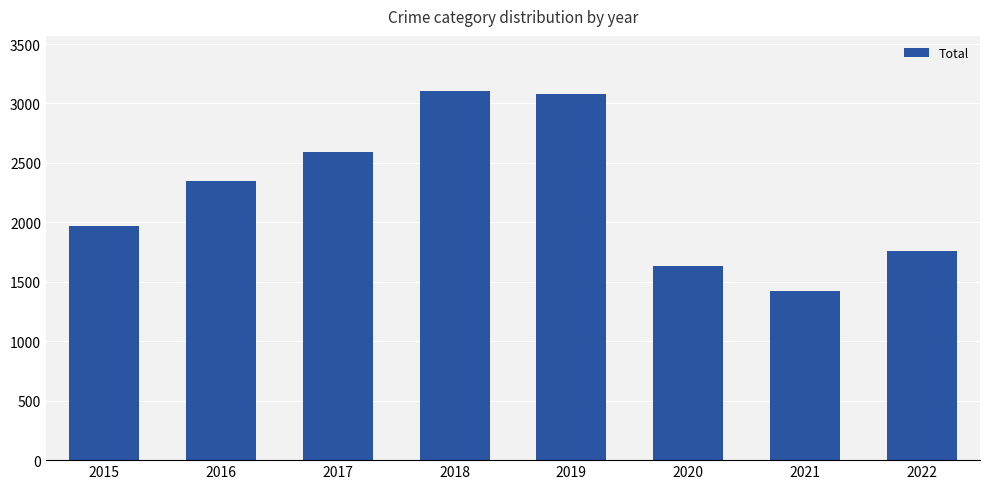

The value at 2021 is 1422. True or false?

True